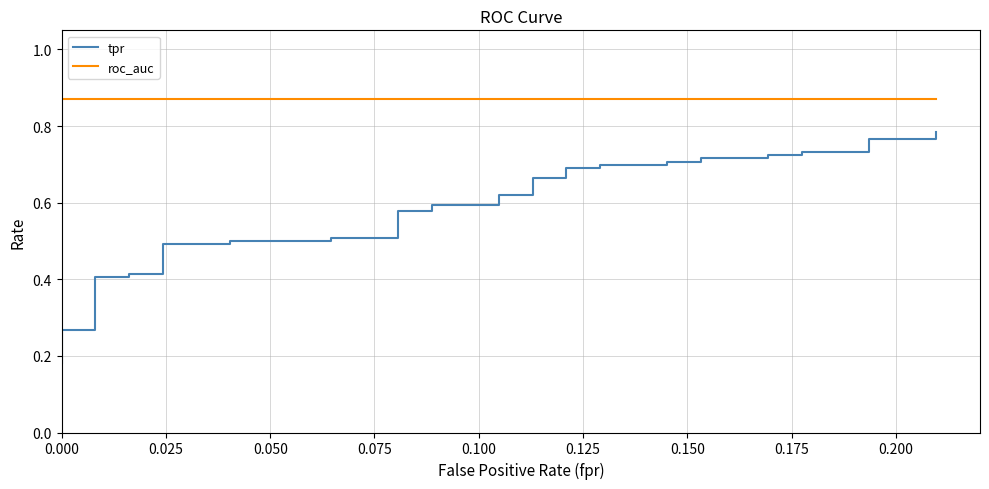

What is the difference between the maximum and second lowest values in the tpr series?

0.6